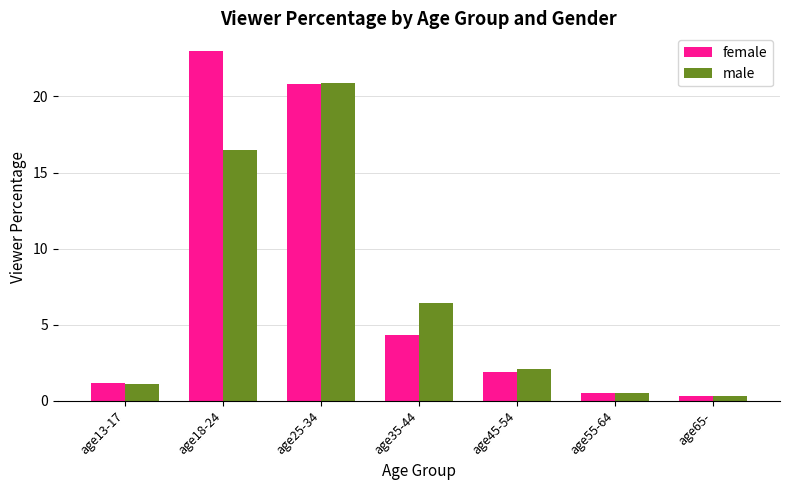

What is the sum of the male values at age18-24 and age55-64?

17.0